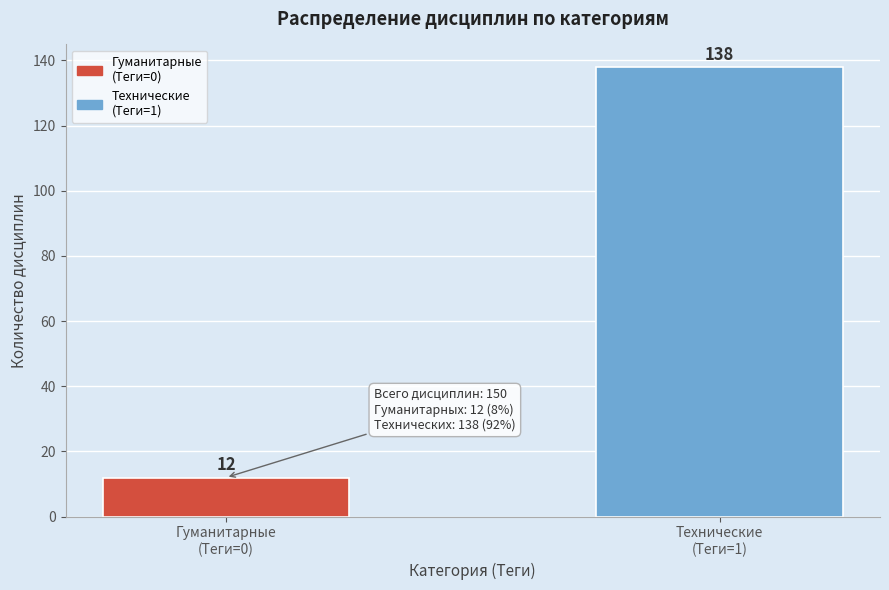

Reading left to right, transcribe all the data shown in this chart.

12	138